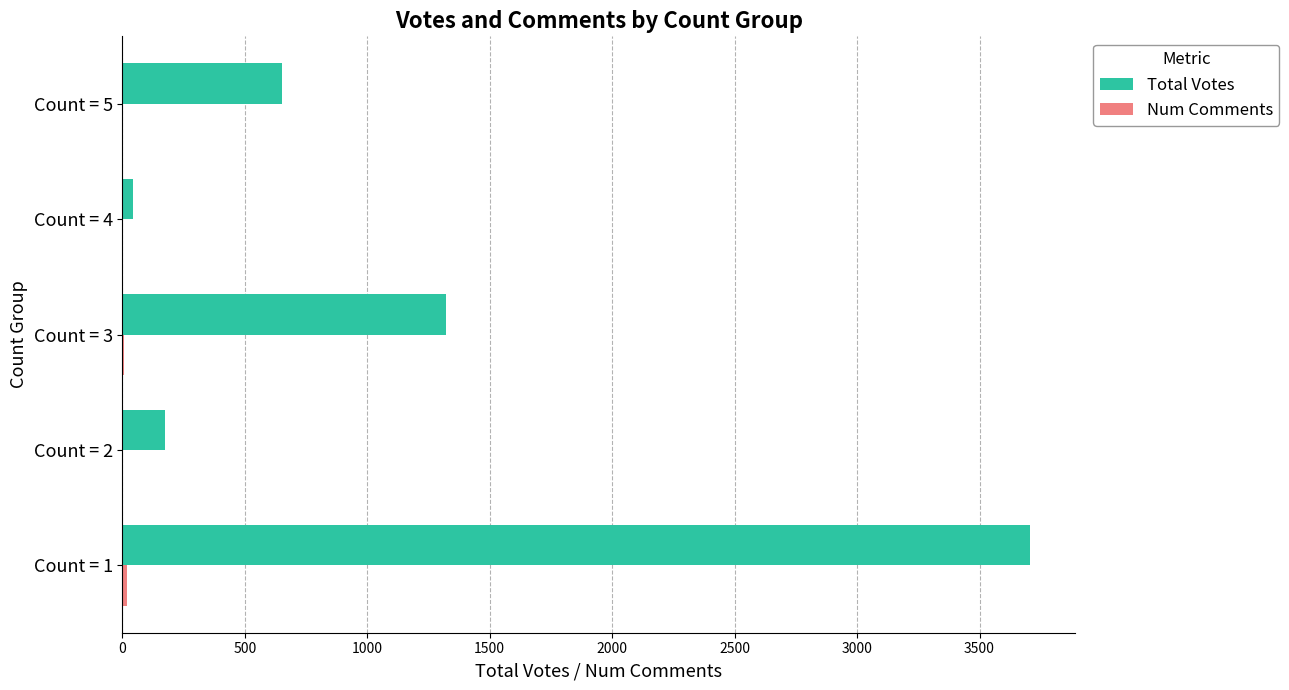

Between Count = 1 and Count = 3, which series saw the biggest shift?

Total Votes